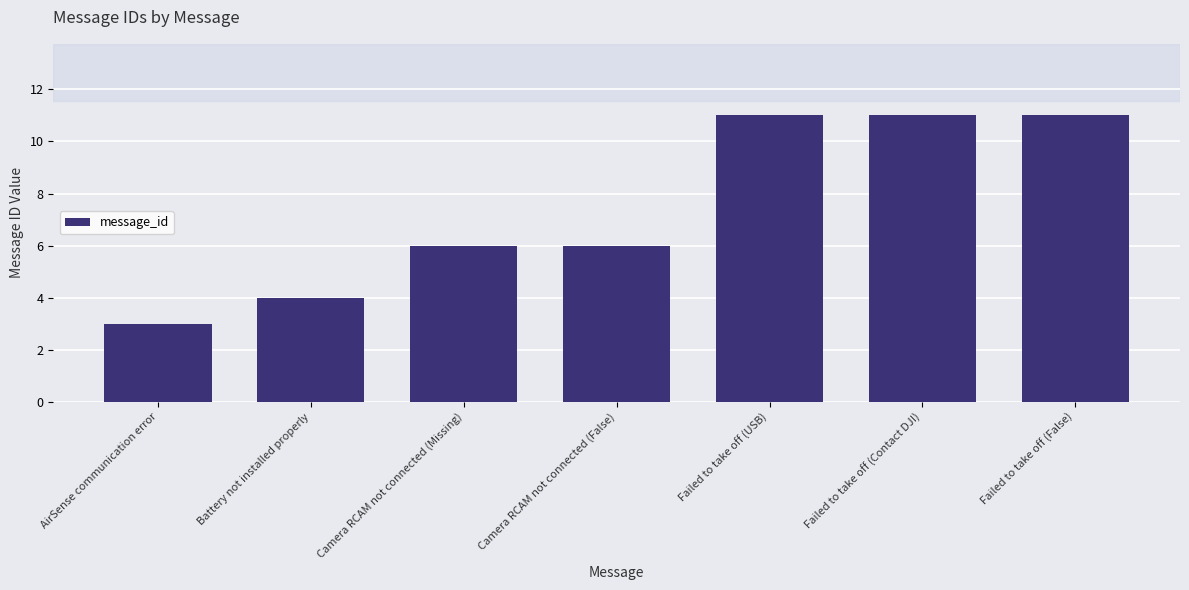

Which category has the lowest value across all series?

AirSense communication error